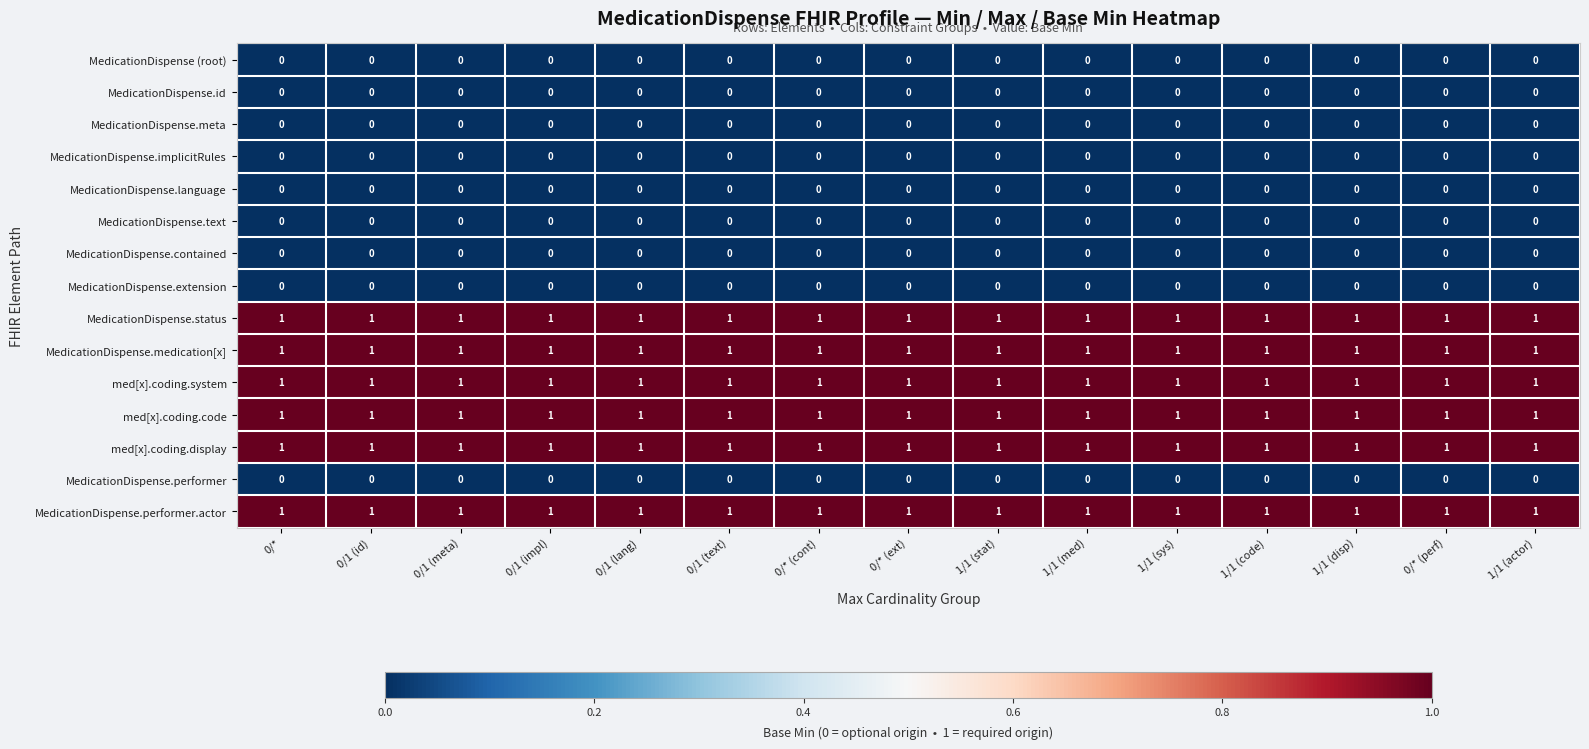

What is the maximum value shown in the chart?

1